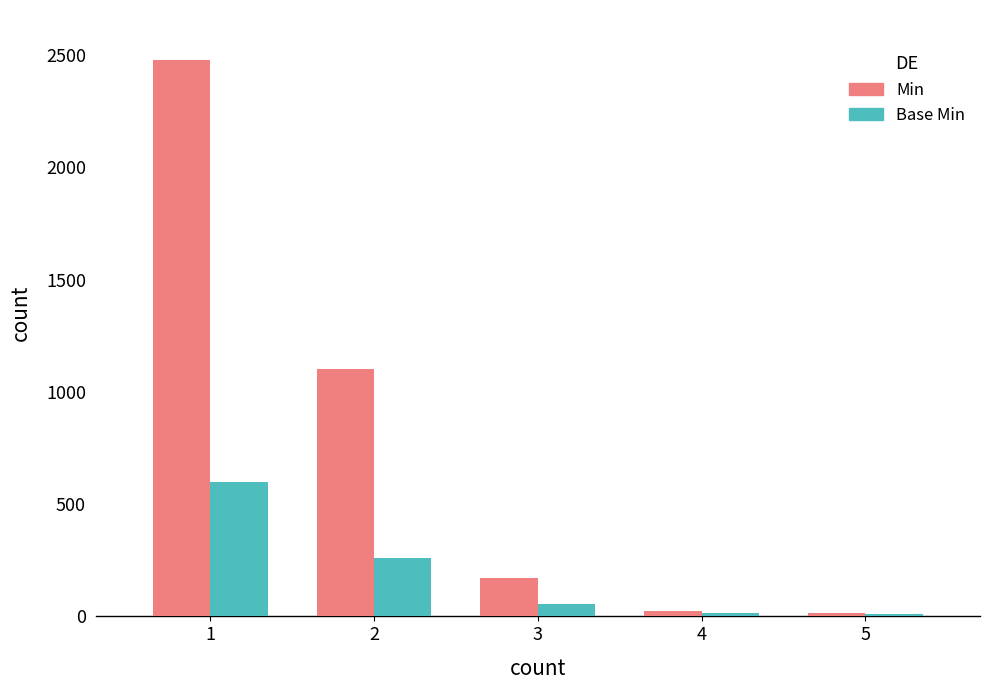

At which label does Min first exceed 170?

1